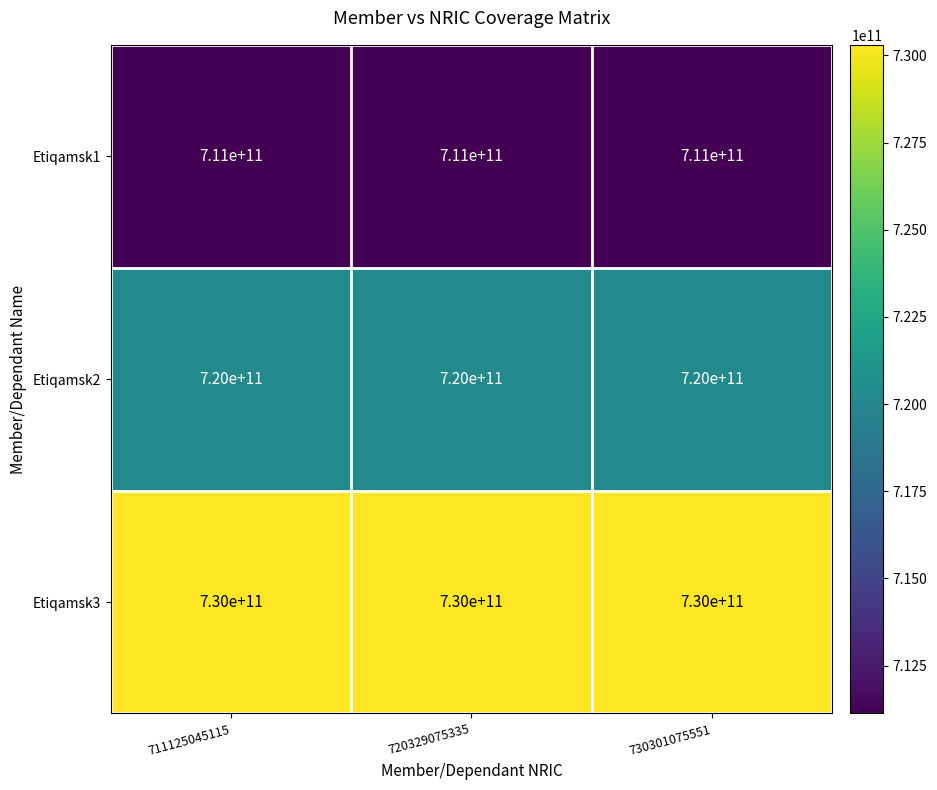

What is the sum of the Etiqamsk2 values at 711125045115 and 720329075335?

1440000000000